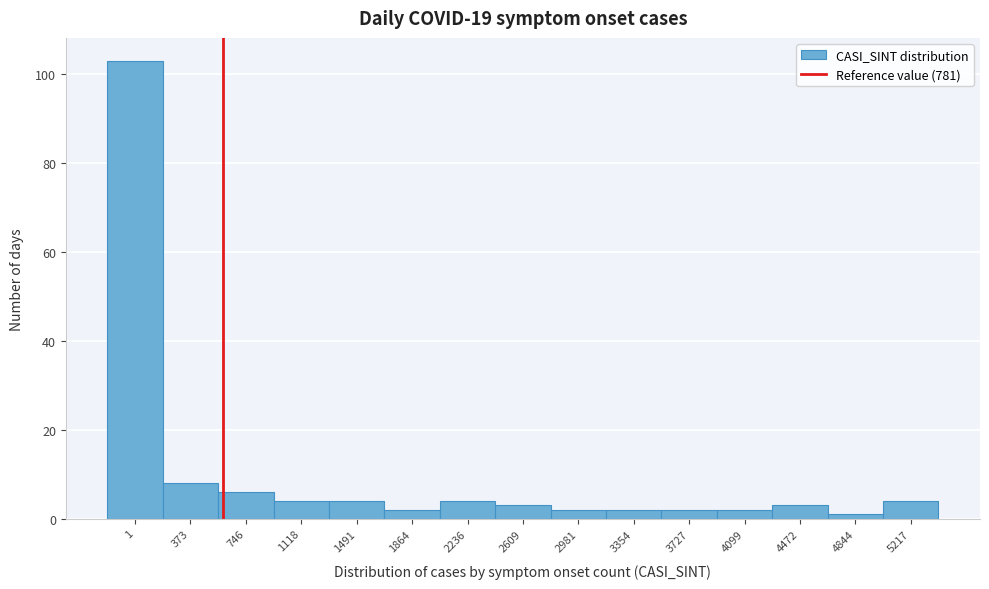

Reading left to right, extract all data points from this chart.

1=103	373=8	746=6	1118=4	1491=4	1864=2	2236=4	2609=3	2981=2	3354=2	3727=2	4099=2	4472=3	4844=1	5217=4